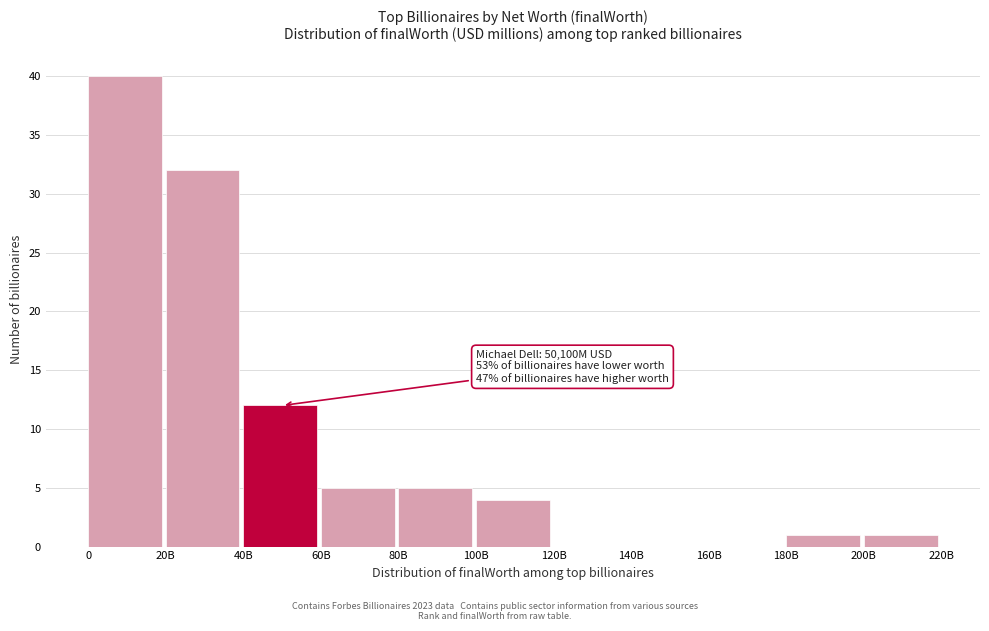

Reading right to left, extract all data points from this chart.

200B=1	180B=1	160B=0	140B=0	120B=0	100B=4	80B=5	60B=5	40B=12	20B=32	0=40